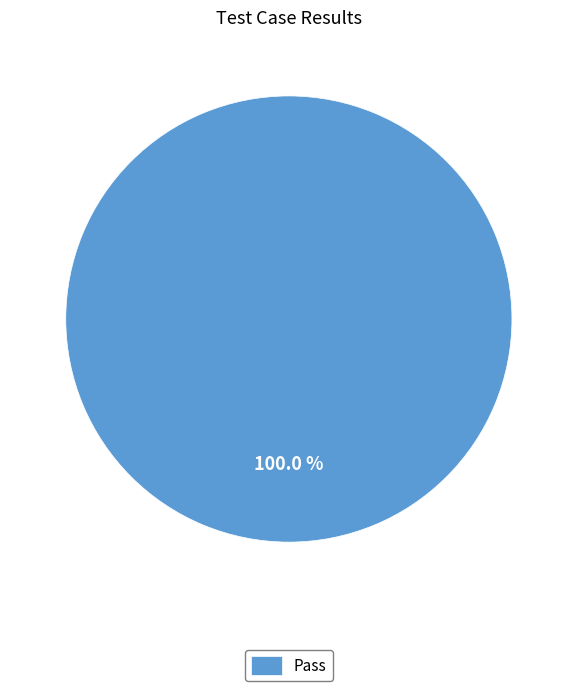

How many slices are in this pie chart?

1